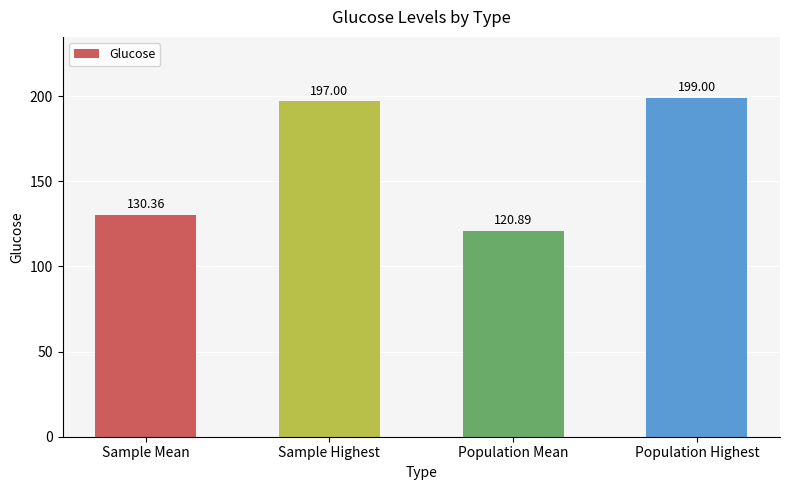

What position from the left is Population Highest?

4